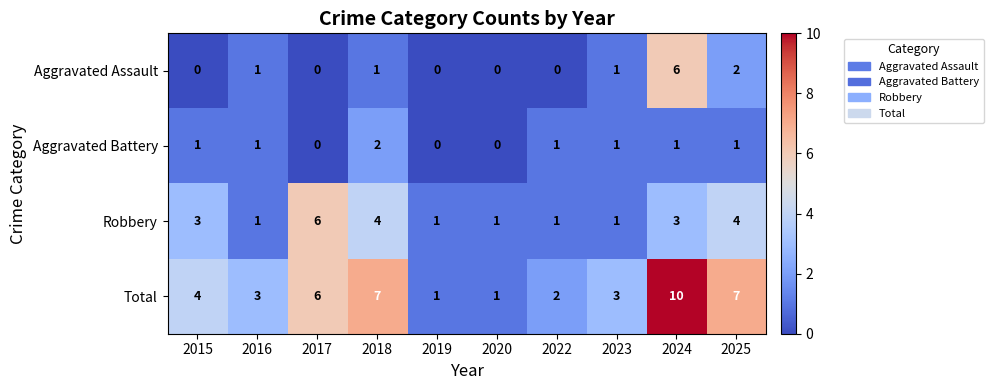

Where is Total nearest to the value 5?

2015